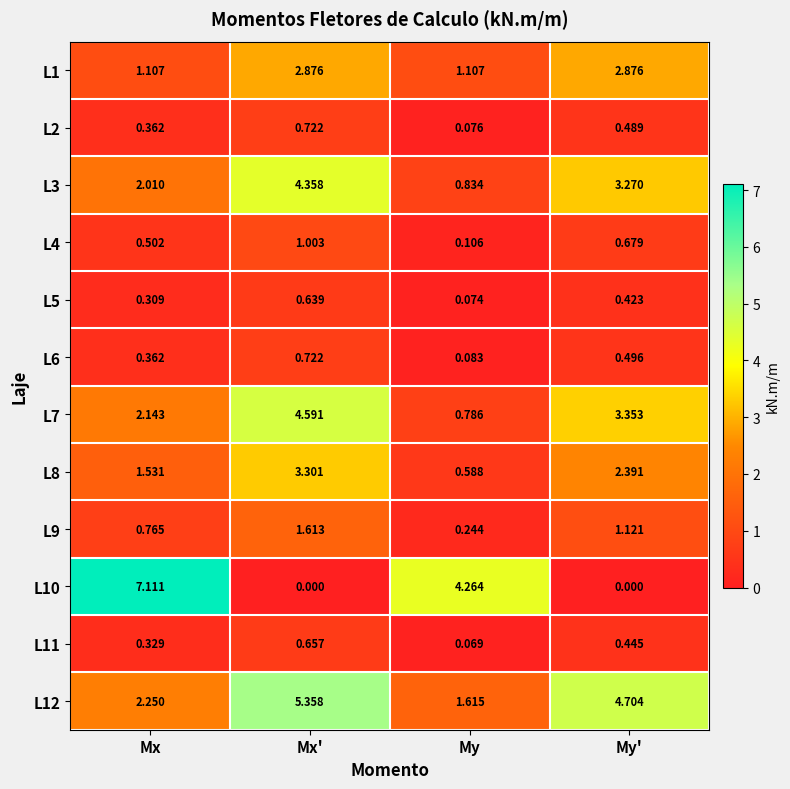

What is the total value across all series at My'?

20.2